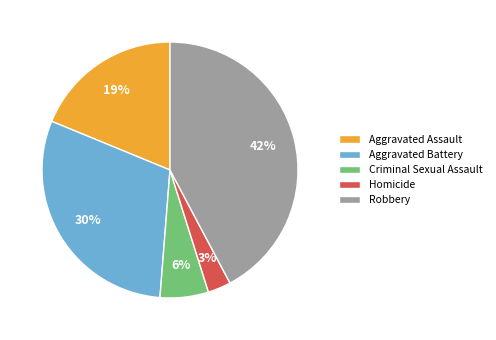

What is the largest slice in the pie chart?

Robbery